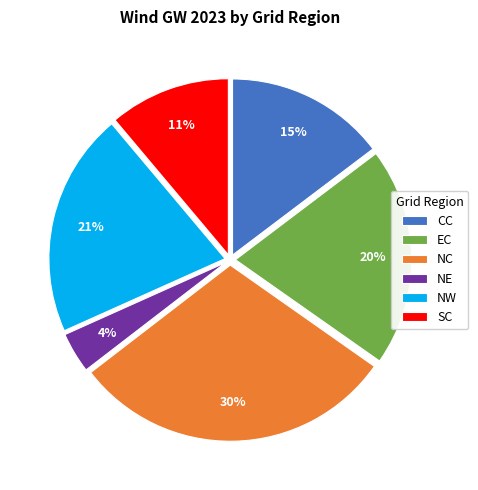

The NC slice represents 30% of the pie. True or false?

True